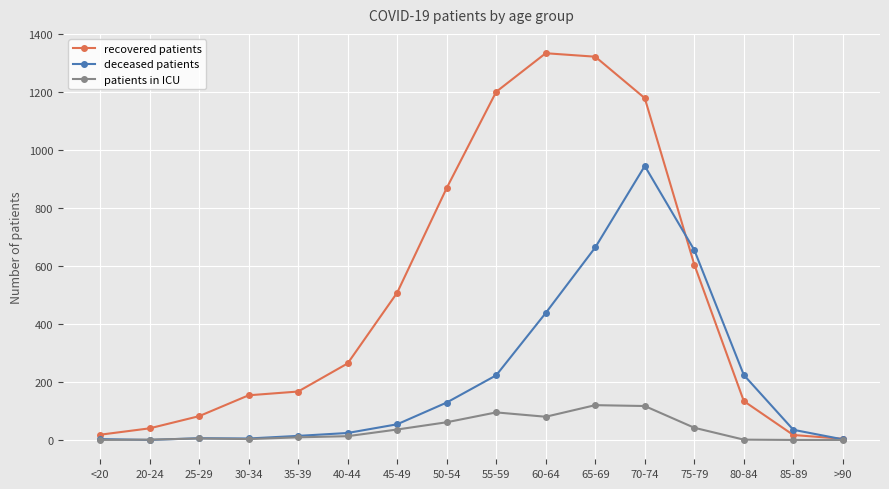

Rank the series by their maximum value, from highest to lowest.

recovered patients, deceased patients, patients in ICU